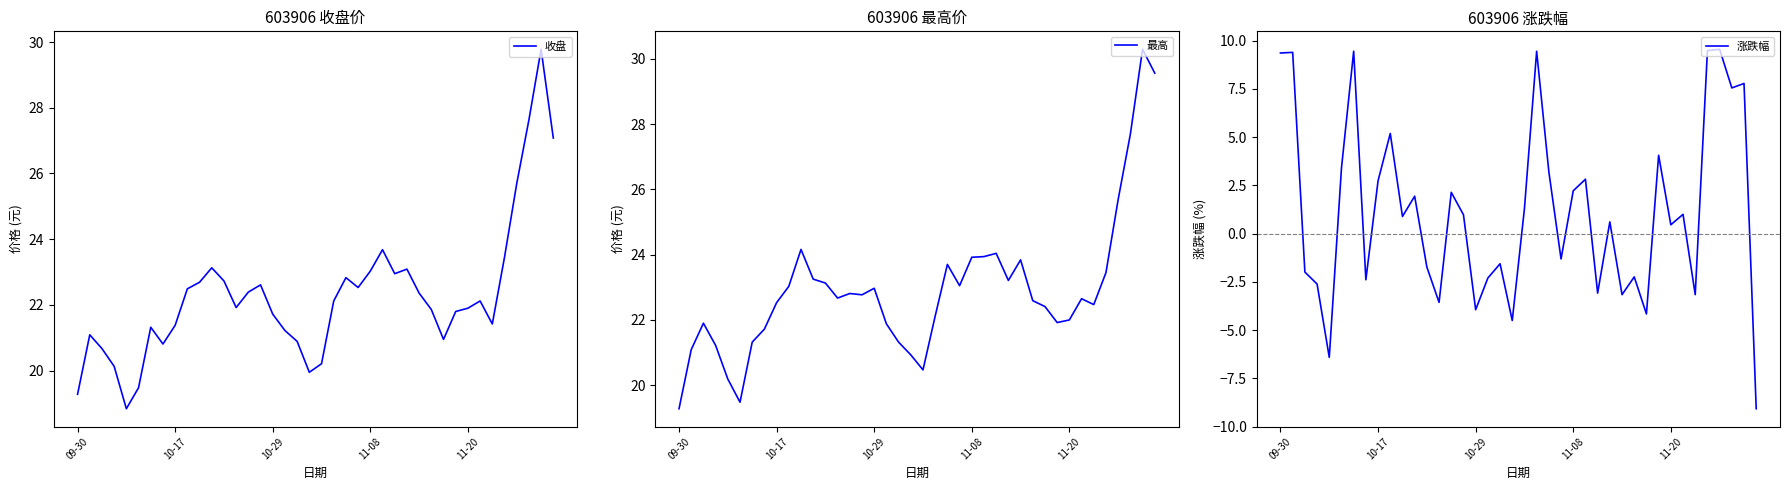

How many categories are shown in the chart?

40